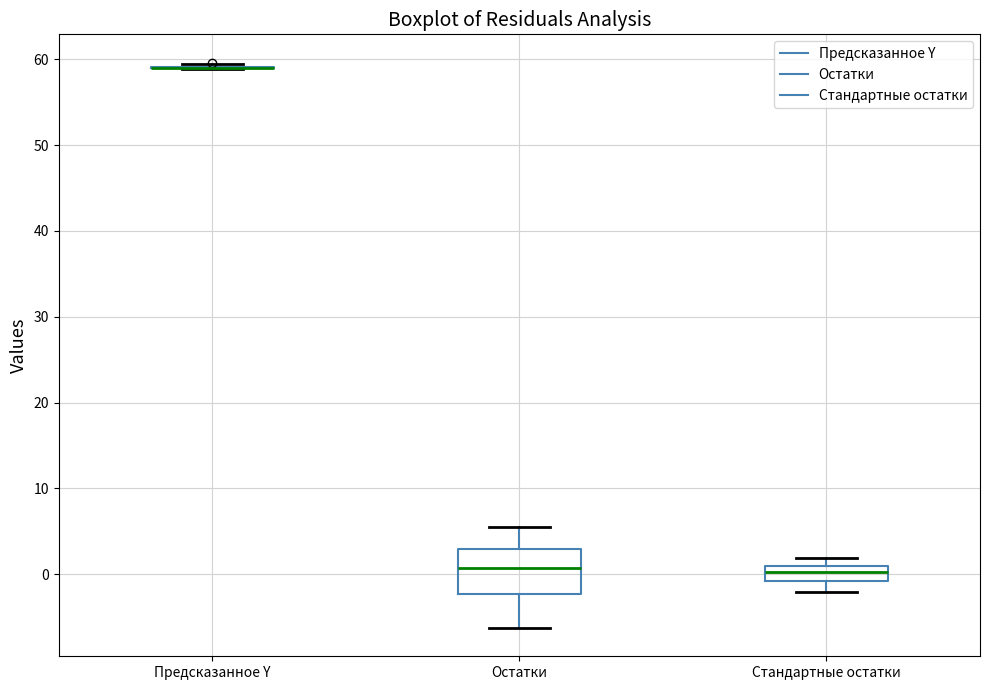

Reading left to right, read every box against the y-axis: the position of its median line, the range the box covers, and the ends of its whiskers. The values are not printed on the chart, so give them approximately, as read against the axis.

Предсказанное Y: box collapsed to a line at 59, whiskers 59 to 59
Остатки: median 1, box -2 to 3, whiskers -6 to 5
Стандартные остатки: median 0, box -1 to 1, whiskers -2 to 2